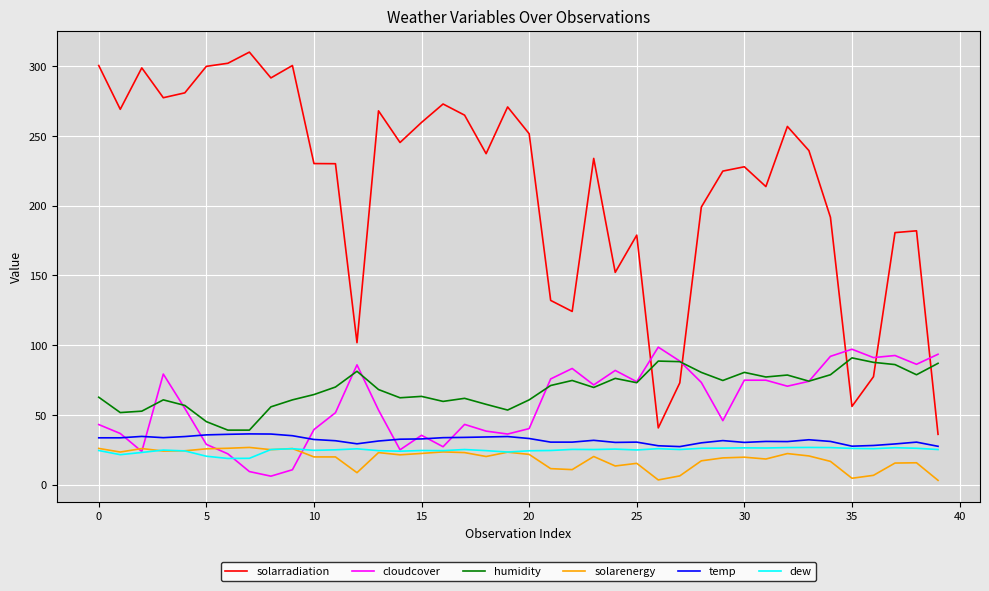

Which series has the widest spread of values?

solarradiation